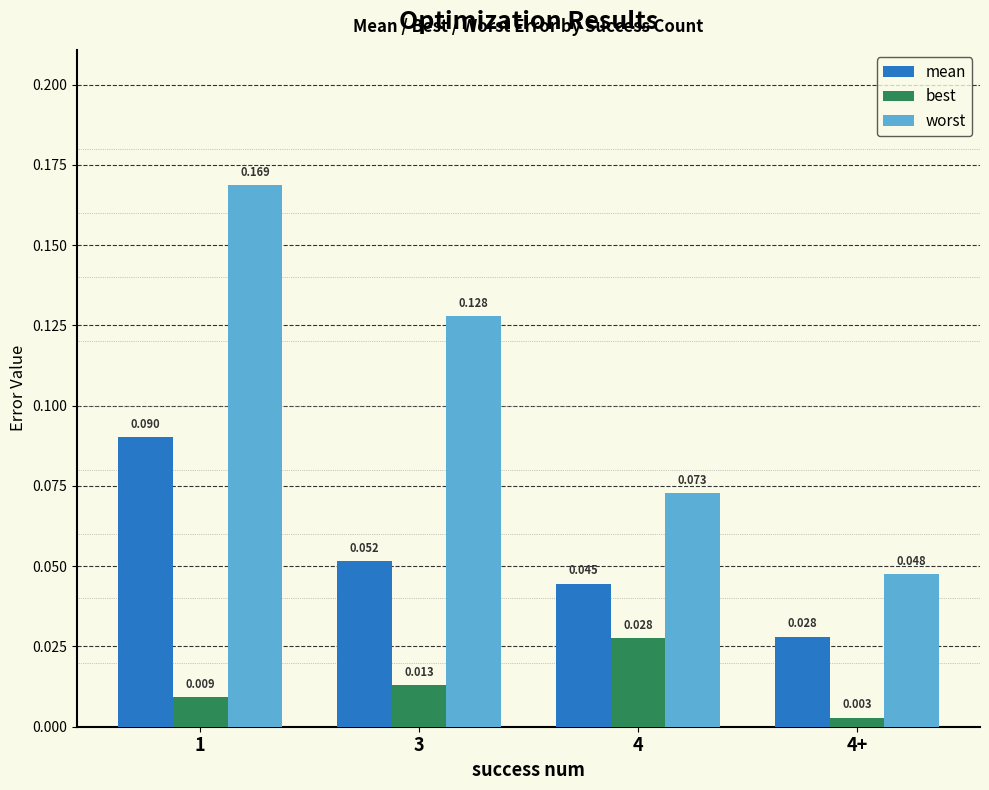

At which category does the chart reach its minimum across all series?

4+